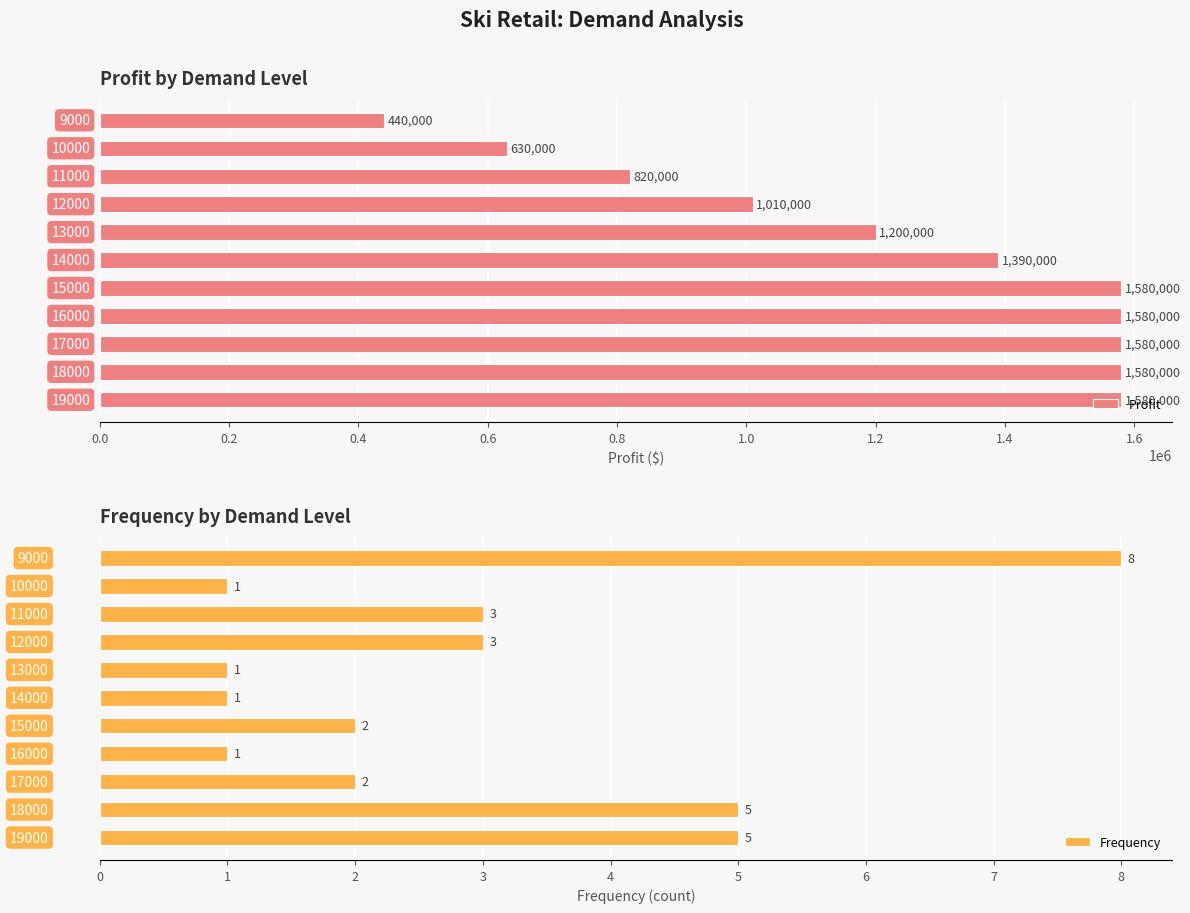

What is the average value of the Profit series?

1217273